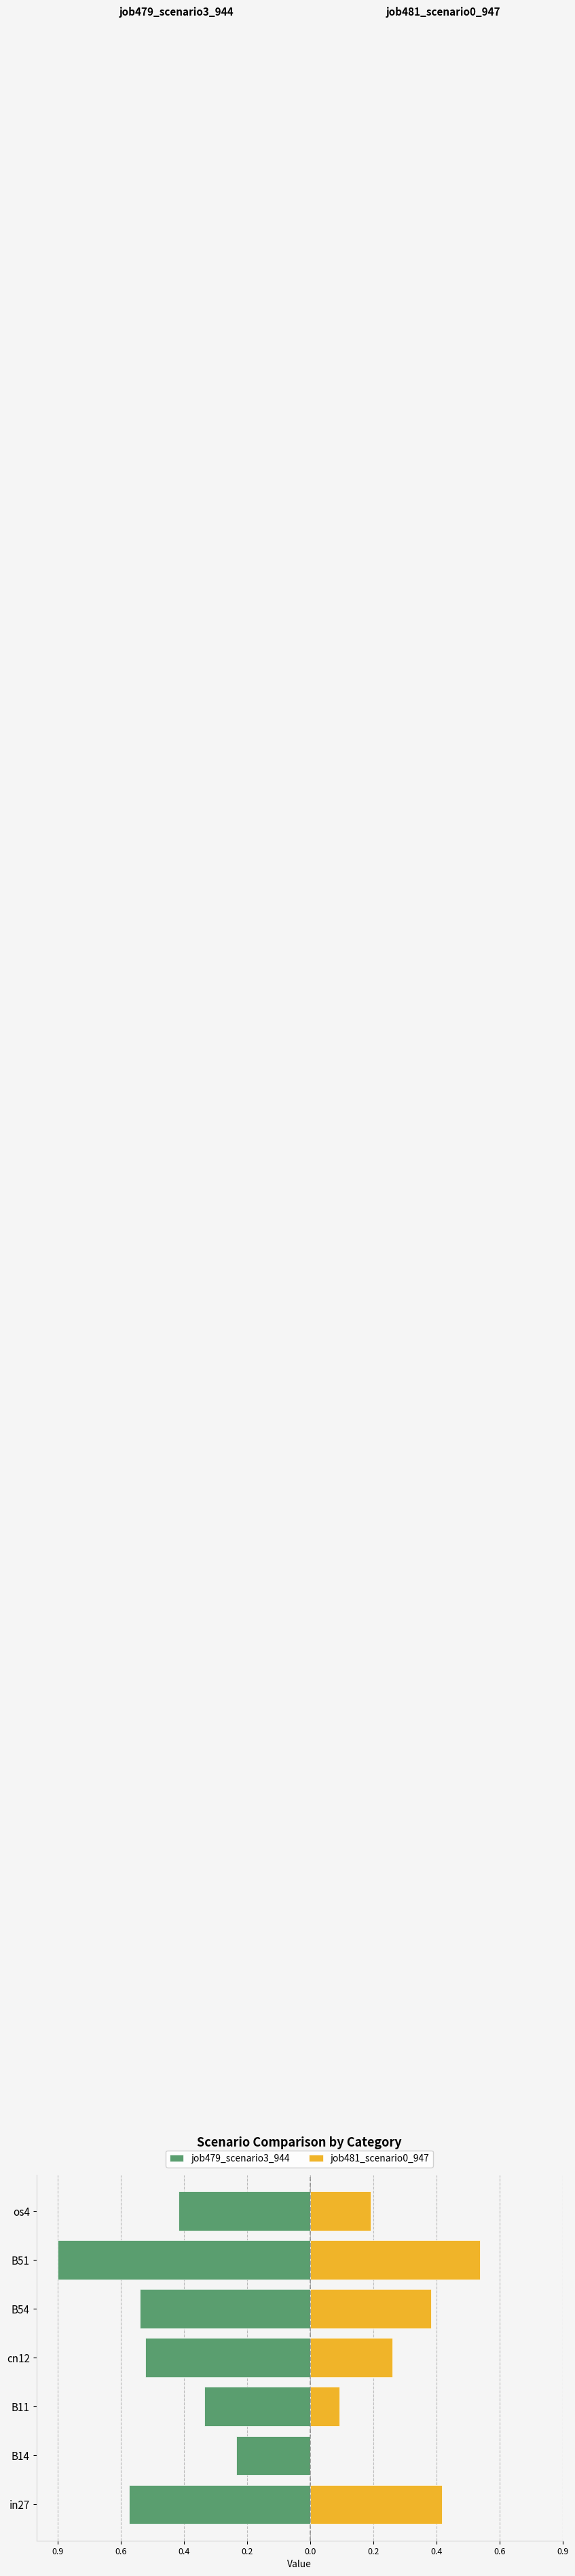

What are all the series names shown in the legend?

job479_scenario3_944, job481_scenario0_947